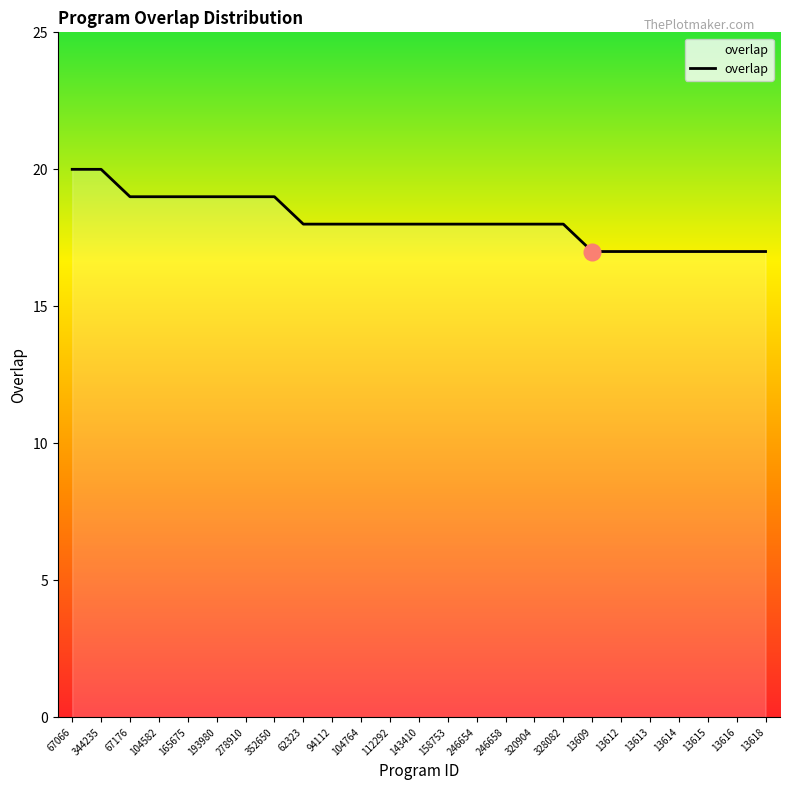

What is the minimum value shown in the chart?

17